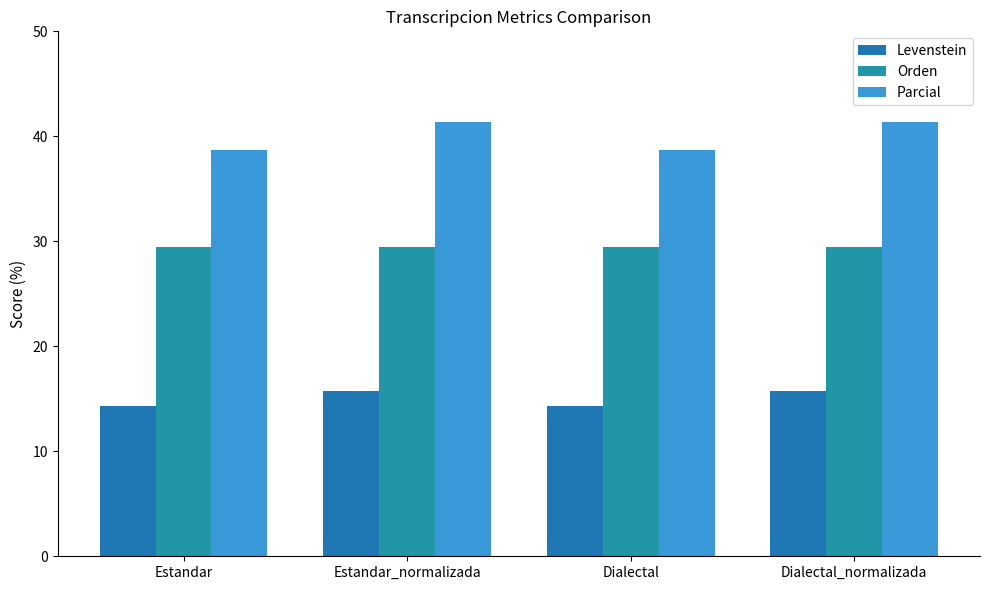

Are the bars grouped side by side (vs. stacked)?

Yes